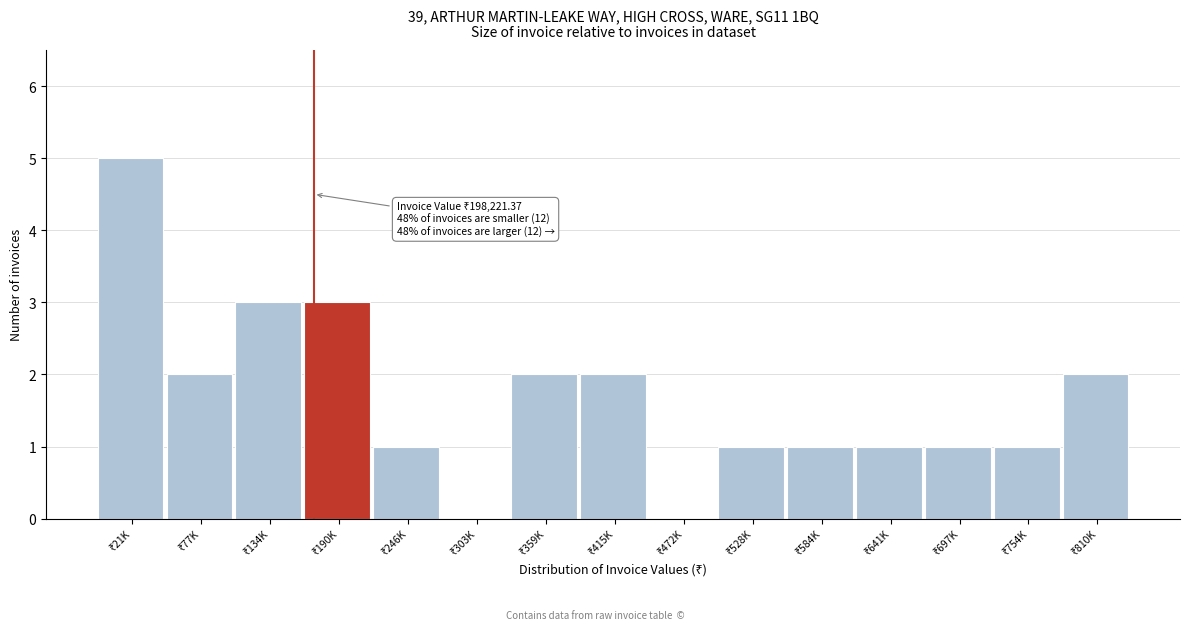

What is the sum of all values?

25